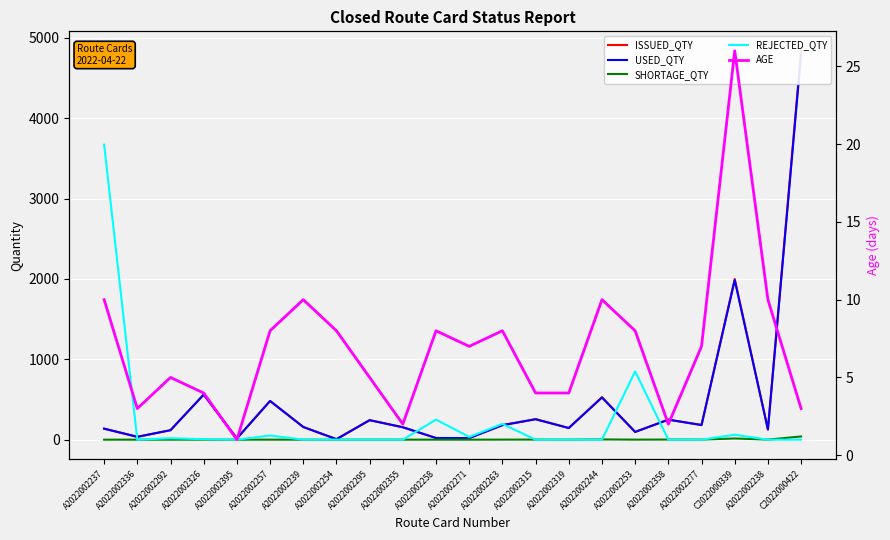

Reading left to right, transcribe all the data shown in this chart.

ISSUED_QTY: 137.0	35.5	118.0	561.0	15.6	482.0	158.0	6.1	243.0	154.7	20.6	20.0	181.0	255.4	145.5	528.0	96.8	250.0	183.0	2000.0	128.0	4840.0
USED_QTY: 137.0	35.5	117.9	560.7	15.6	481.7	157.9	6.1	242.5	154.4	20.5	19.9	180.3	254.2	144.8	525.0	96.2	248.5	181.9	1985.0	127.0	4800.0
SHORTAGE_QTY: -0.0	0.0	0.1	0.3	0.0	0.3	0.1	0.0	0.5	0.3	0.1	0.1	0.7	1.2	0.8	3.0	0.6	1.5	1.1	15.0	1.0	40.0
REJECTED_QTY: 3671.0	0.0	18.0	6.0	0.0	52.0	0.0	0.0	0.0	0.0	250.0	34.0	196.0	0.0	0.0	0.0	849.0	0.0	0.0	62.0	0.0	0.0
AGE: 10.0	3.0	5.0	4.0	1.0	8.0	10.0	8.0	5.0	2.0	8.0	7.0	8.0	4.0	4.0	10.0	8.0	2.0	7.0	26.0	10.0	3.0